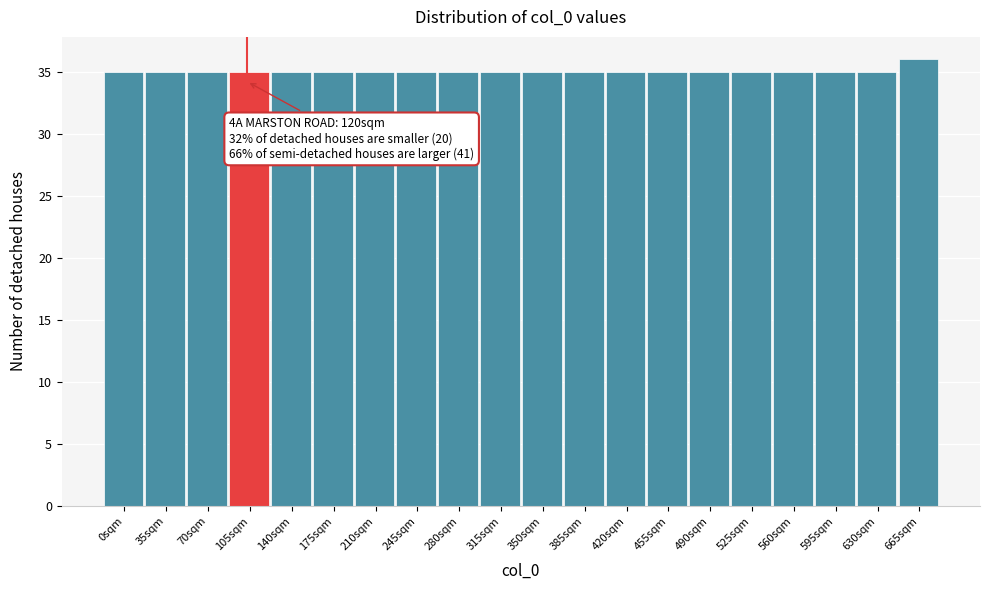

Reading right to left, extract all data points from this chart.

665sqm=36	630sqm=35	595sqm=35	560sqm=35	525sqm=35	490sqm=35	455sqm=35	420sqm=35	385sqm=35	350sqm=35	315sqm=35	280sqm=35	245sqm=35	210sqm=35	175sqm=35	140sqm=35	105sqm=35	70sqm=35	35sqm=35	0sqm=35